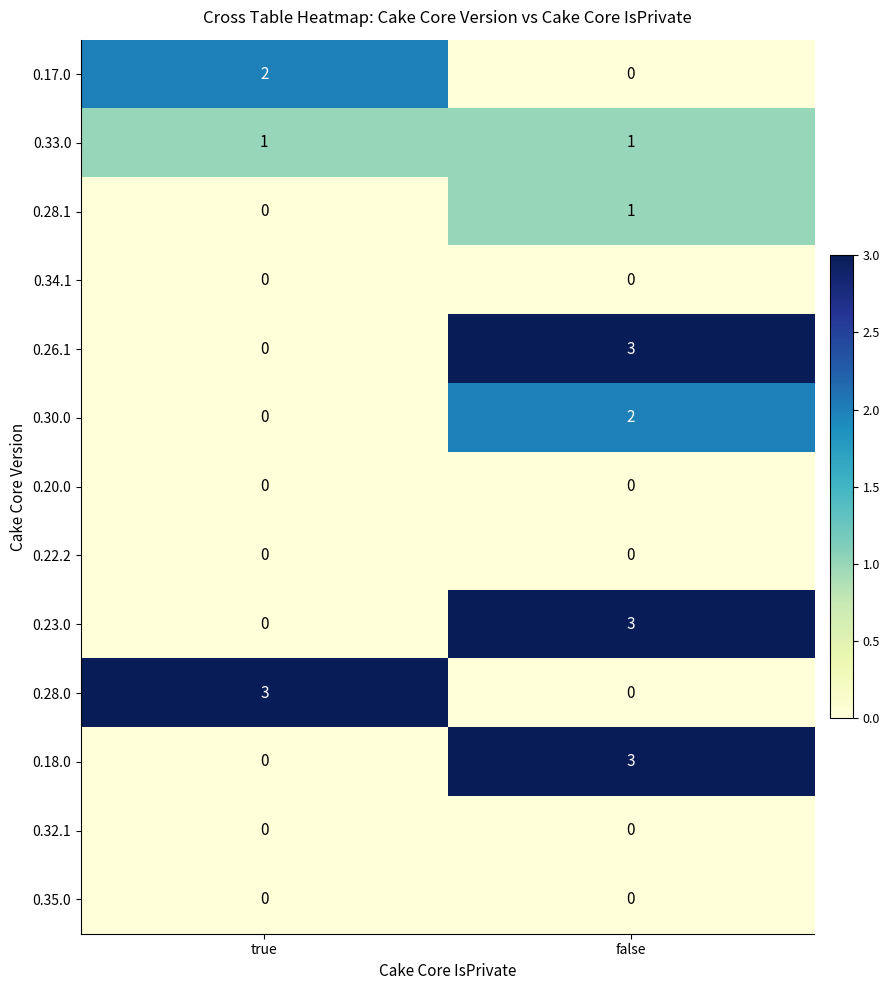

At which label is 0.26.1 closest to 1?

true